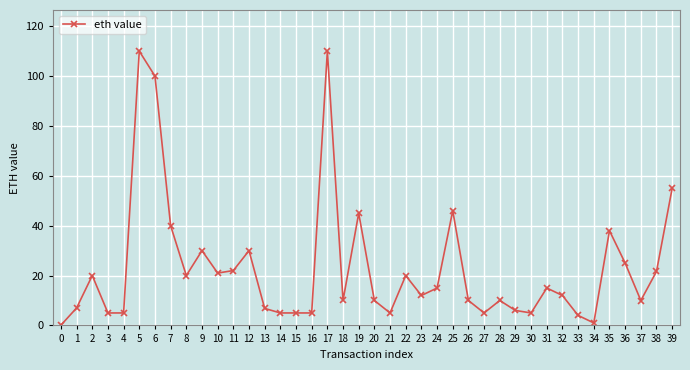

What is the average value?

23.1